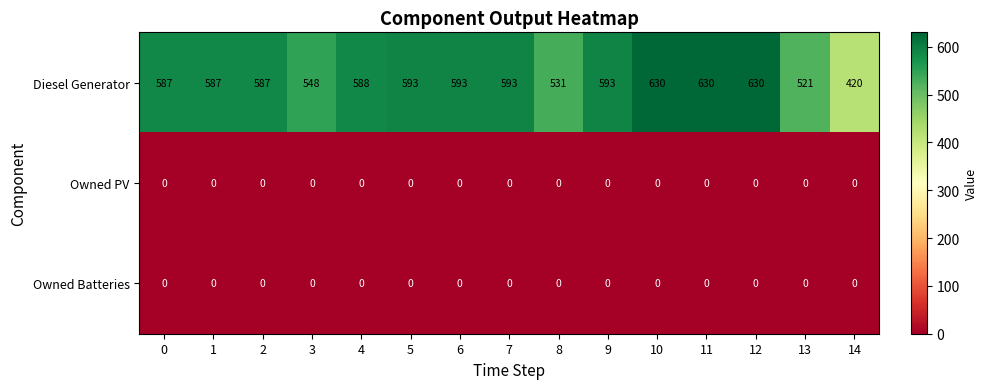

Read the Diesel Generator value at 13, to the nearest 10.

520